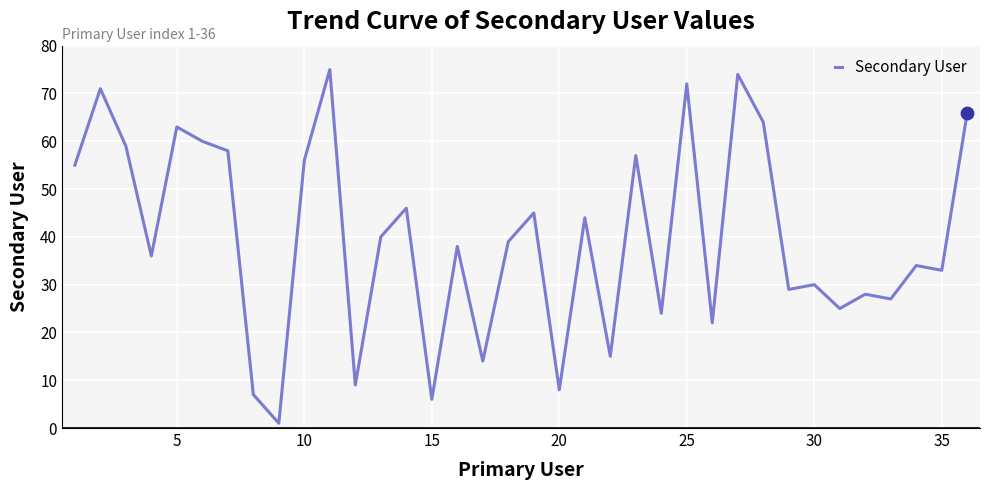

What is the maximum value shown in the chart?

75